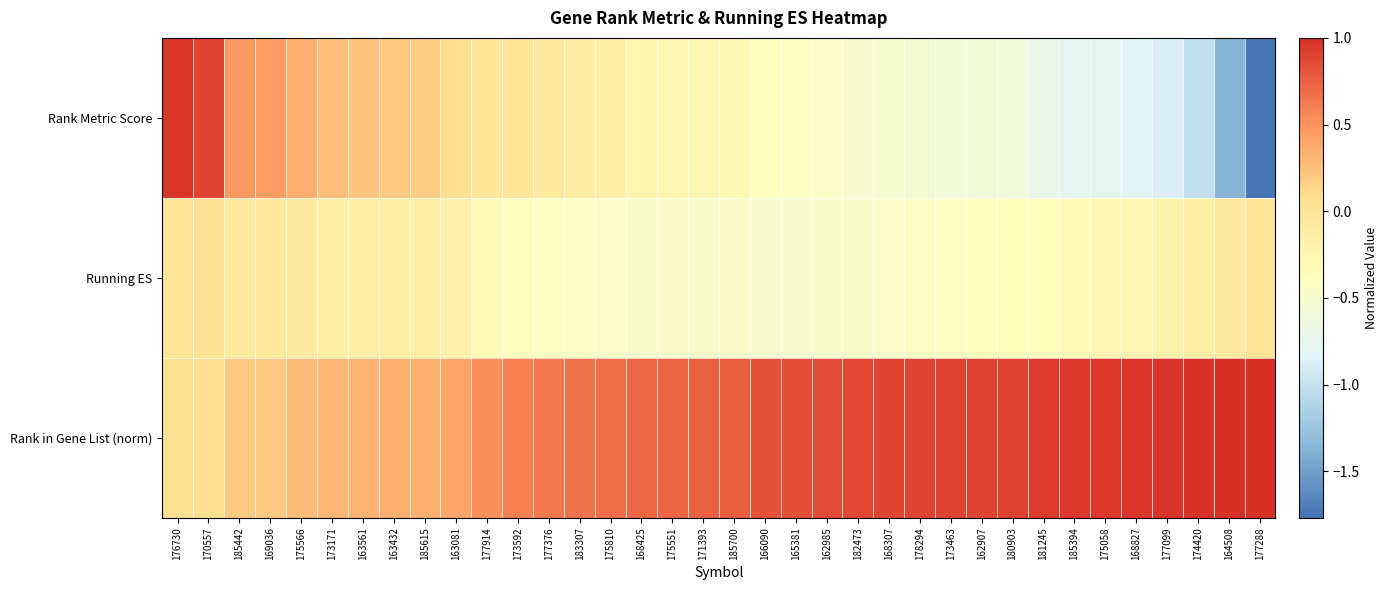

Which series has the largest total across all categories?

Rank in Gene List (norm)